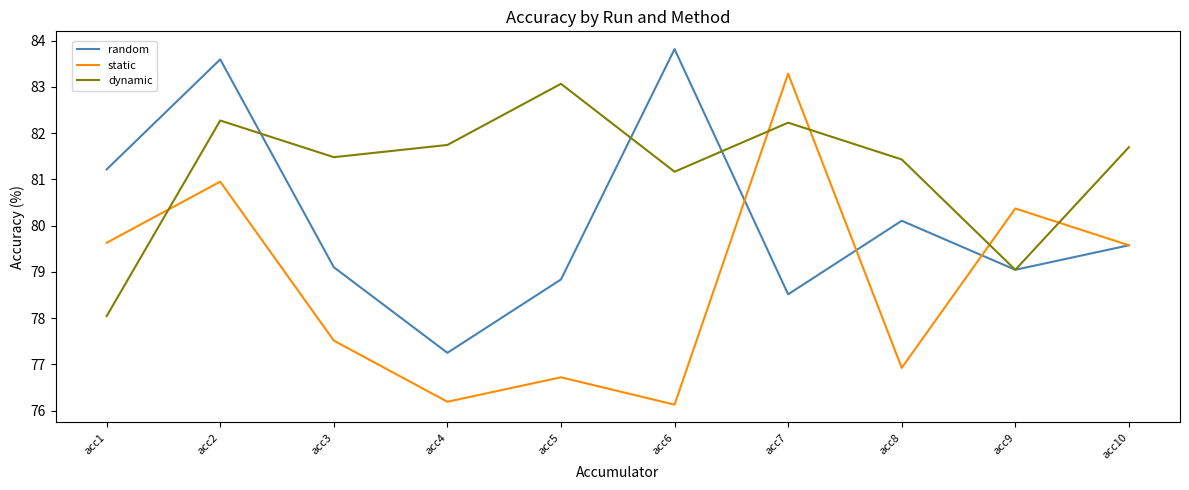

After their last crossing, which series has the higher values: dynamic or static?

dynamic